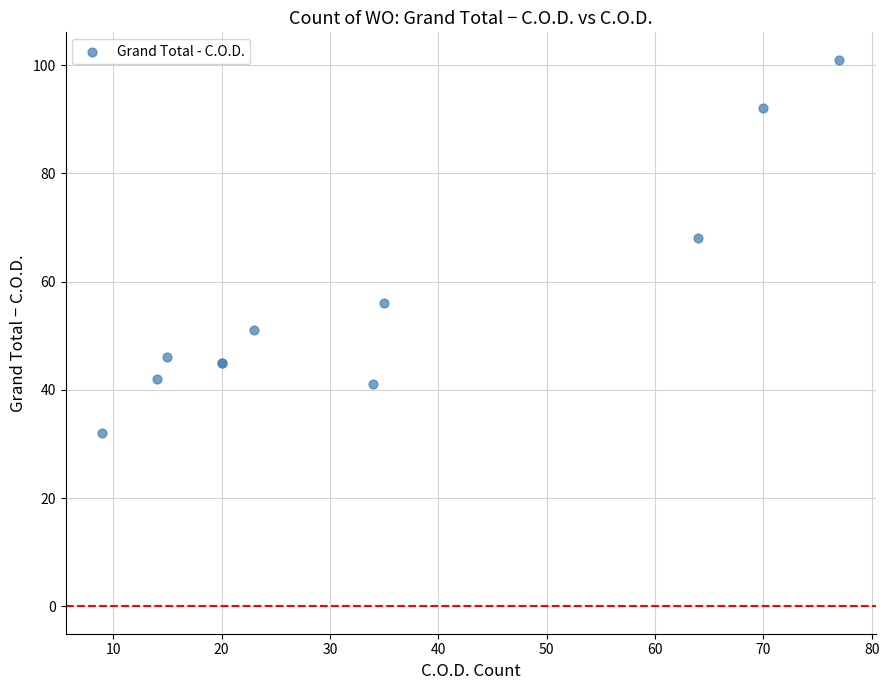

What Y value in the scatter plot is closest to 66?

68